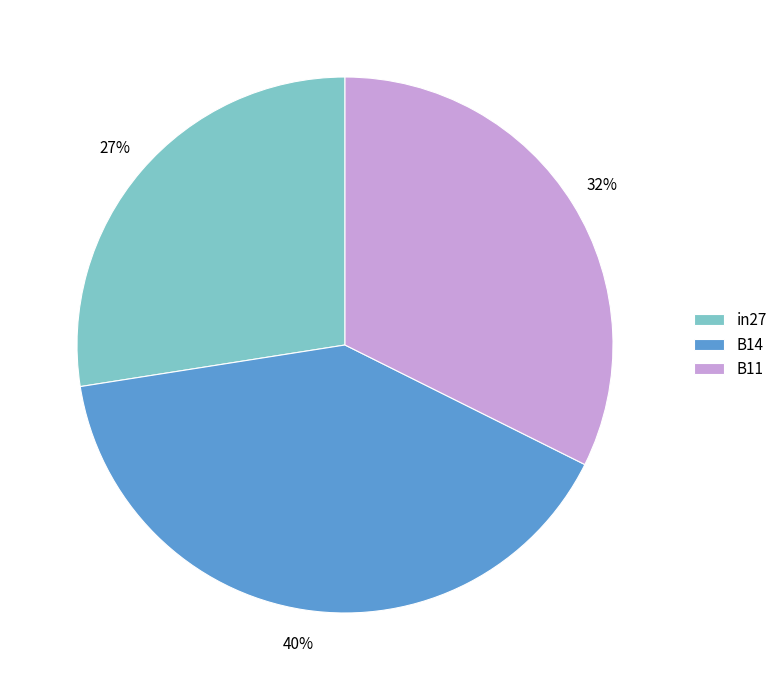

Is there a majority slice in this chart?

No